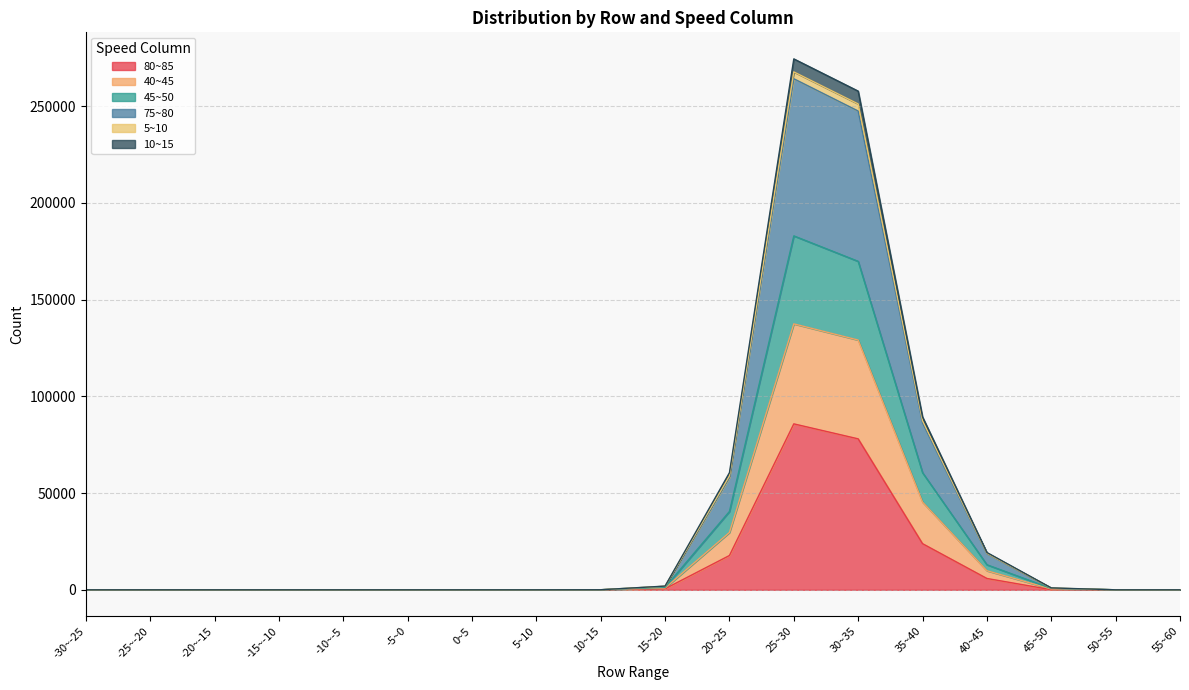

How many distinct data groups are displayed?

6